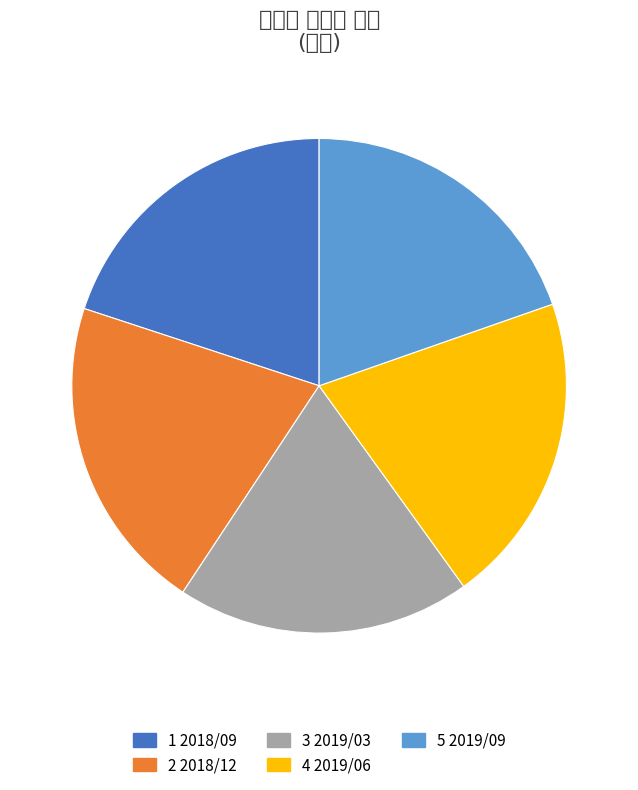

Does any single category account for the majority?

No